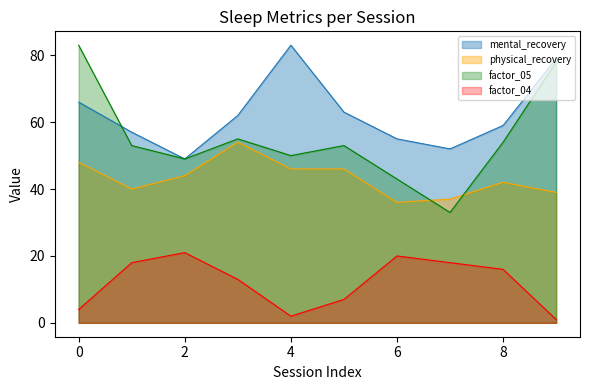

In mental_recovery, how many points are higher than both neighbors (excluding endpoints)?

1